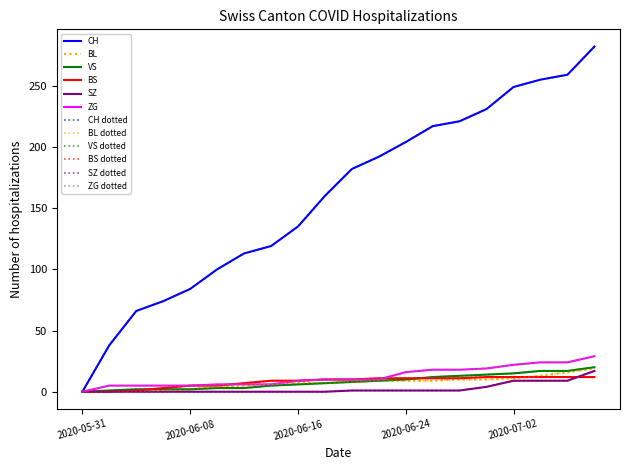

What is the difference between the second highest and second lowest values in the VS series?

16